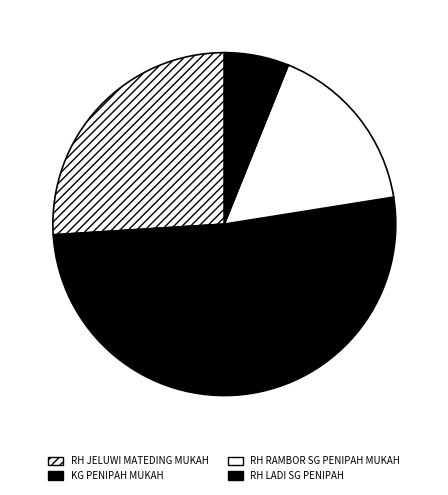

To the nearest percent, what percentage of the pie is KG PENIPAH MUKAH?

52%